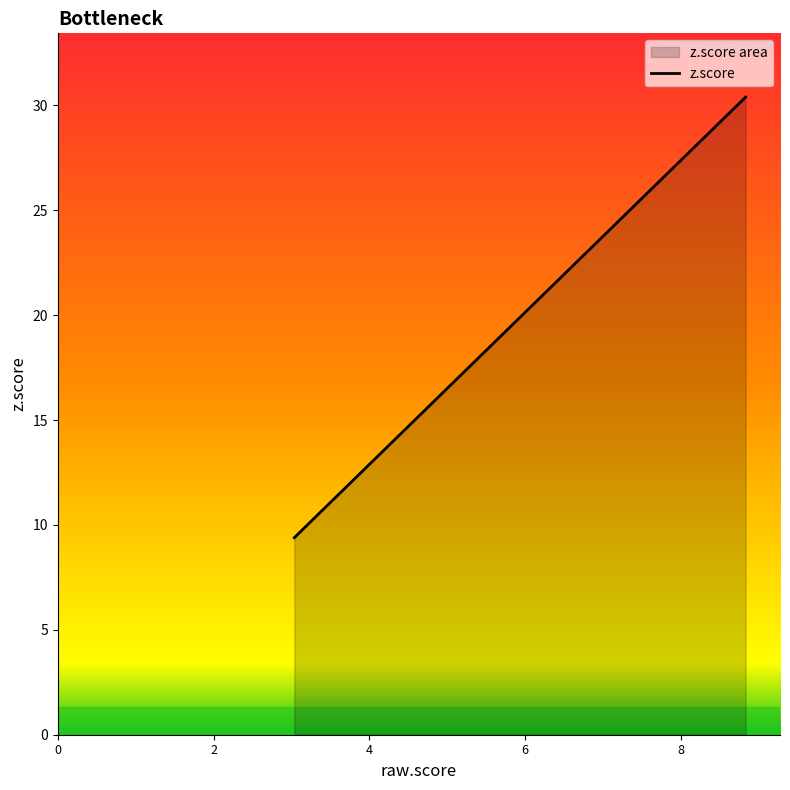

What is the greatest value displayed?

30.4